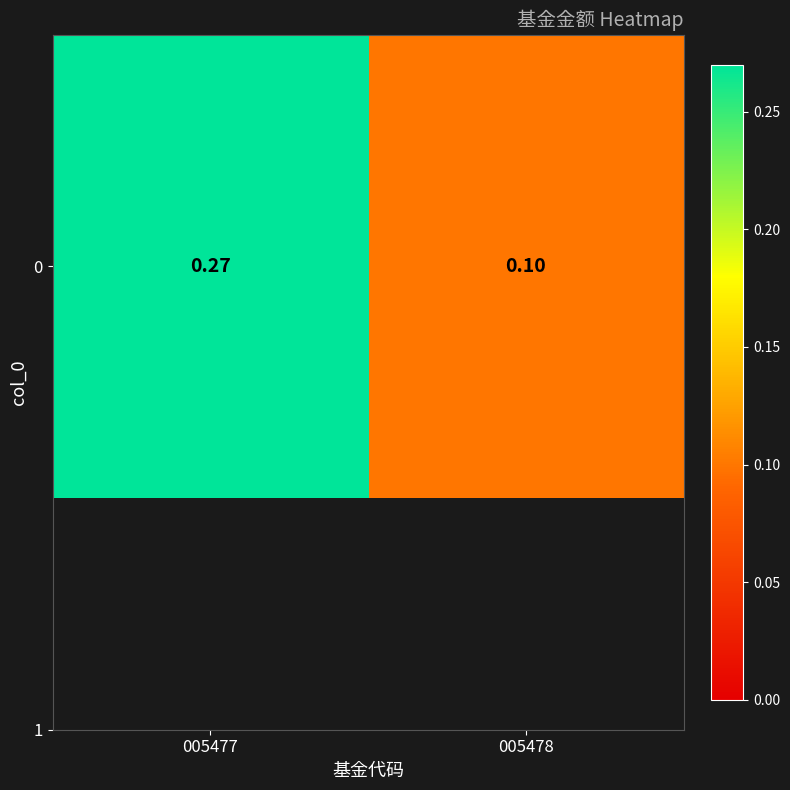

What is the sum of the values at 005478 and 005477?

0.4